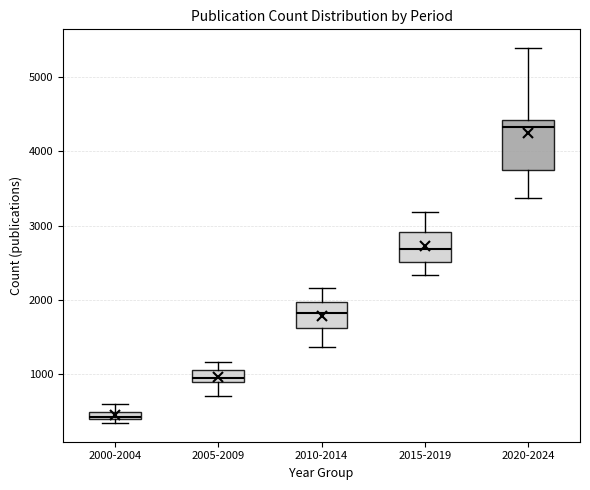

Where is the lower edge of the box for 2000-2004 on the y-axis? The values are not printed on the chart, so give them approximately, as read against the axis.

400